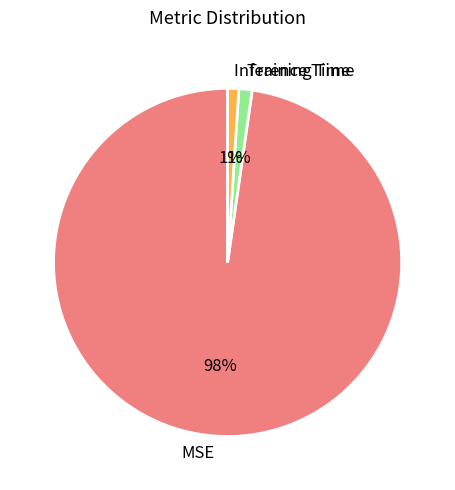

What percentage is the Inference Time slice, to the nearest percent?

1%